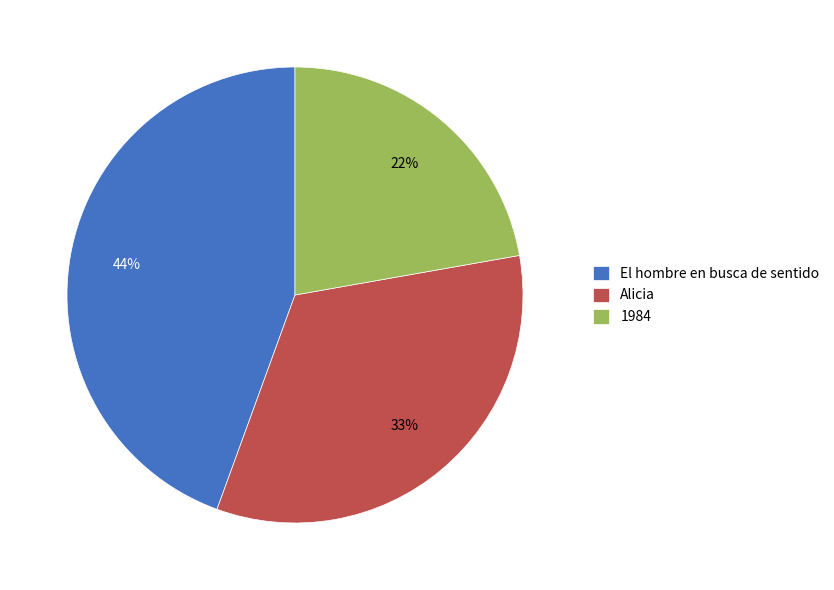

To the nearest percent, what is the average slice percentage?

33%